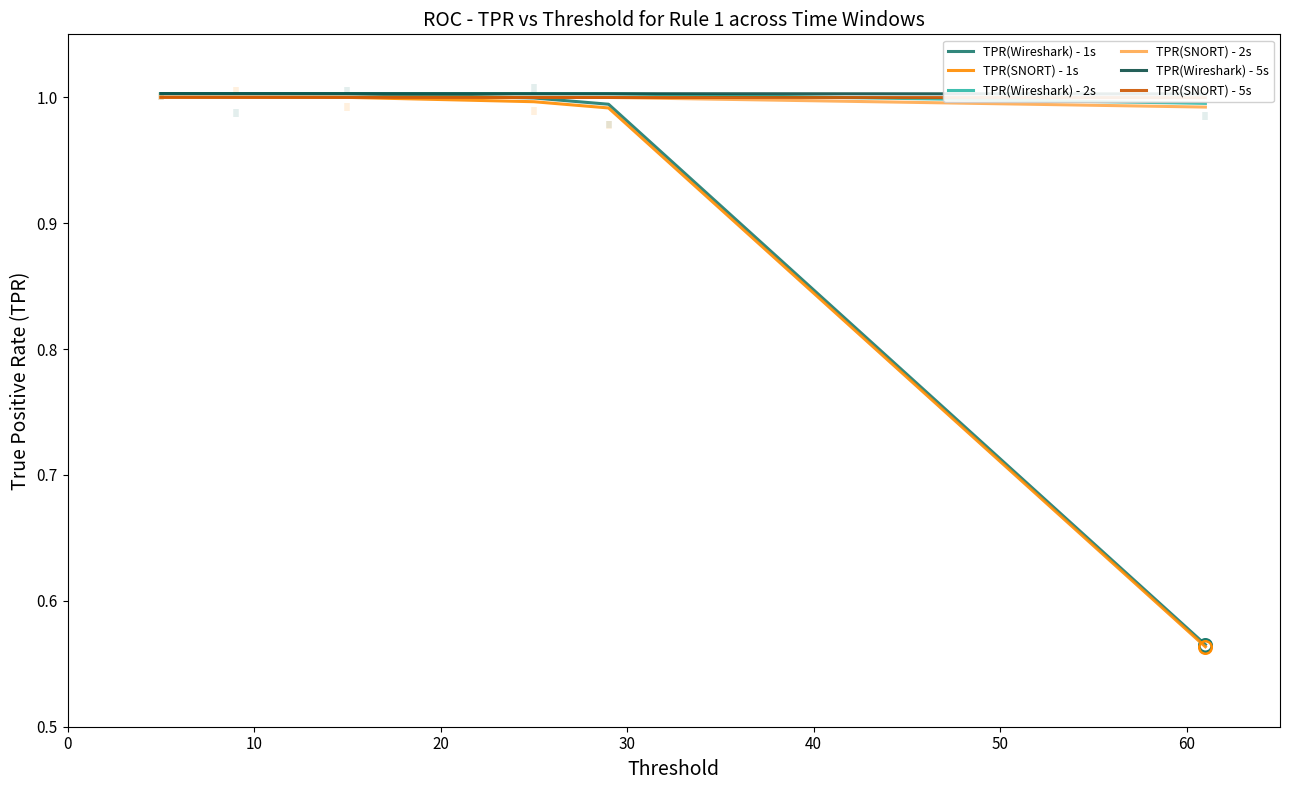

What is the smallest value displayed?

0.6